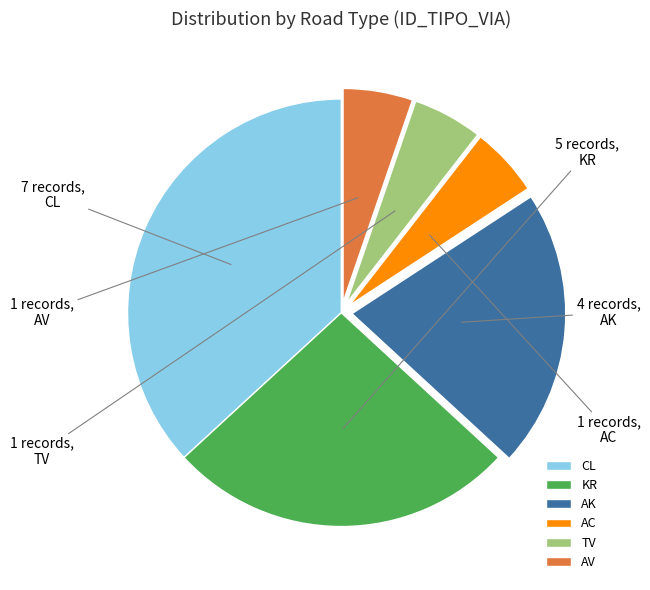

Which slice is the largest?

CL